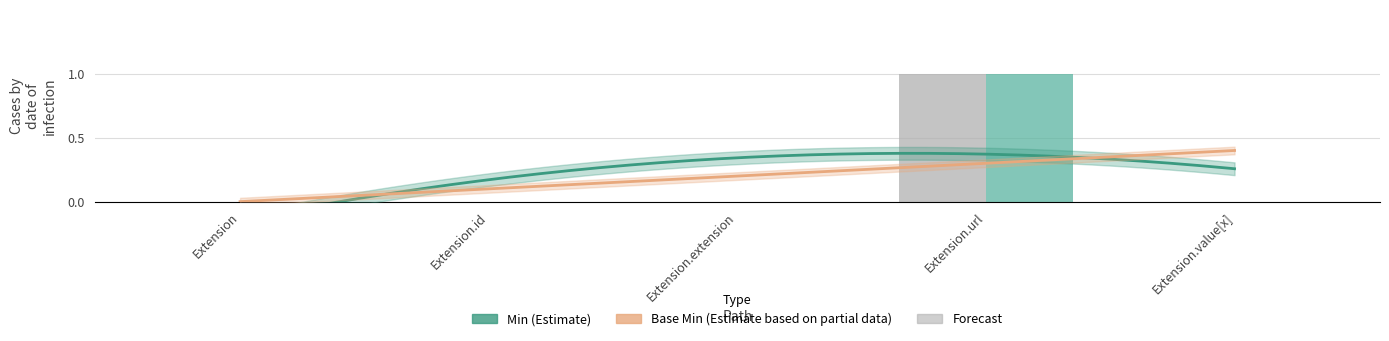

Rank the series by their maximum value, from highest to lowest.

Min, Base Min